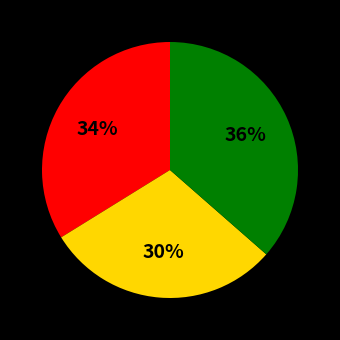

To the nearest percent, what is the average slice percentage?

33%